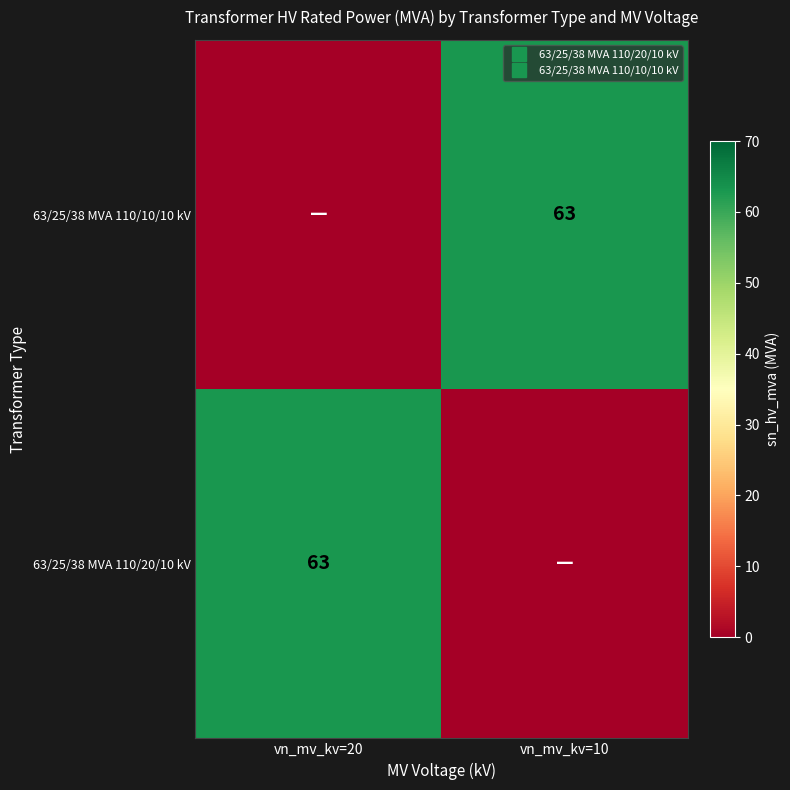

What is the spread (max minus min) of values at vn_mv_kv=10?

63